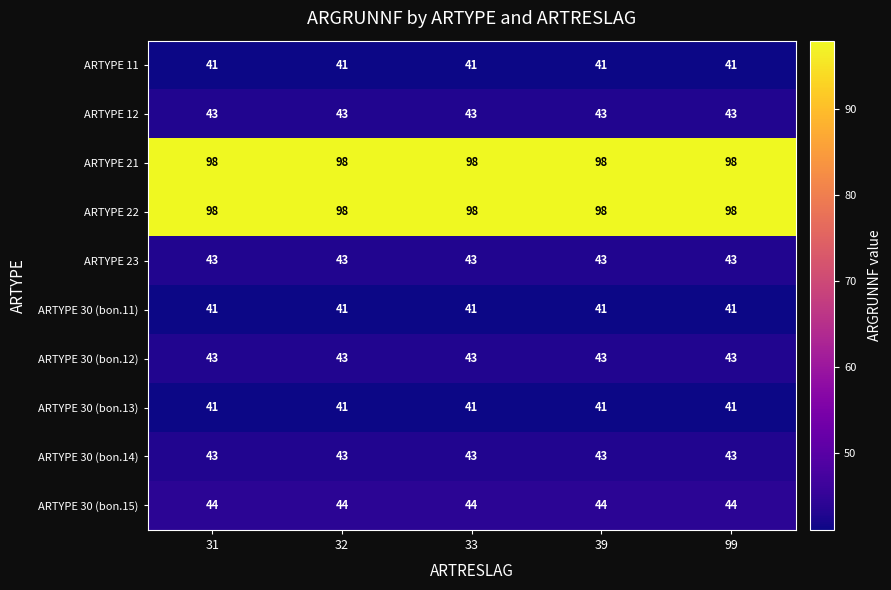

What is the sum of the ARTYPE 12 values at 39 and 32?

86